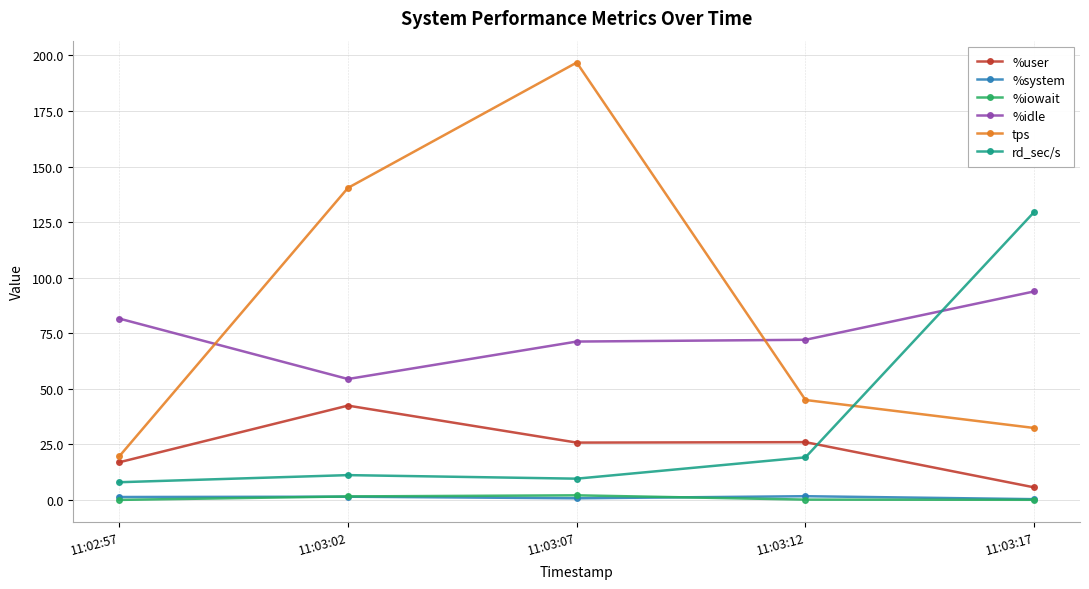

Which series has the widest spread of values?

tps